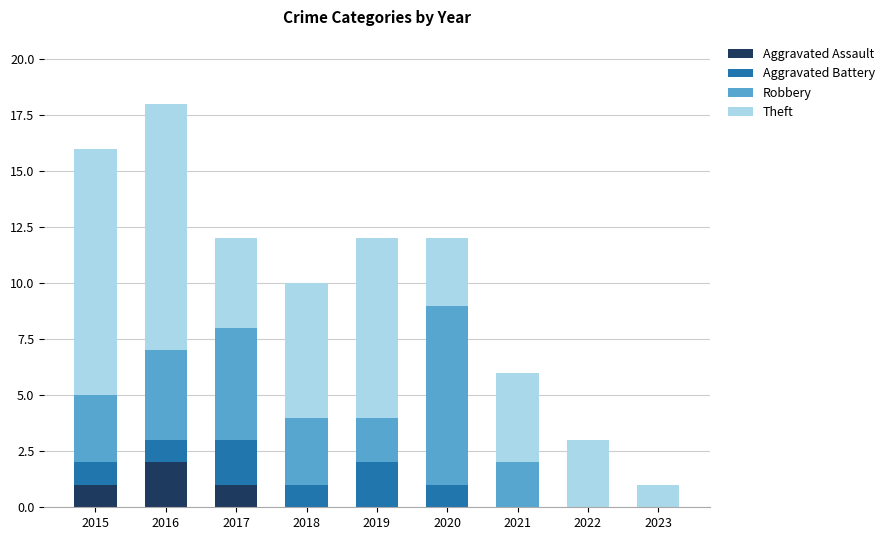

At which category is the sum across all series the highest?

2016